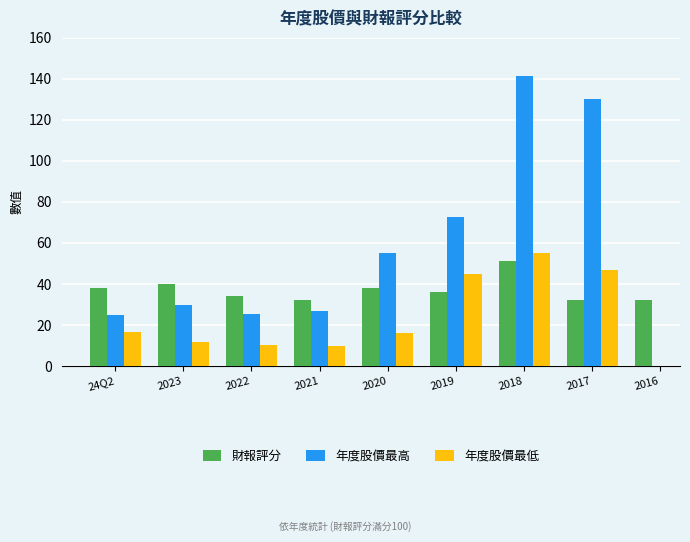

What position from the left is 2022?

3